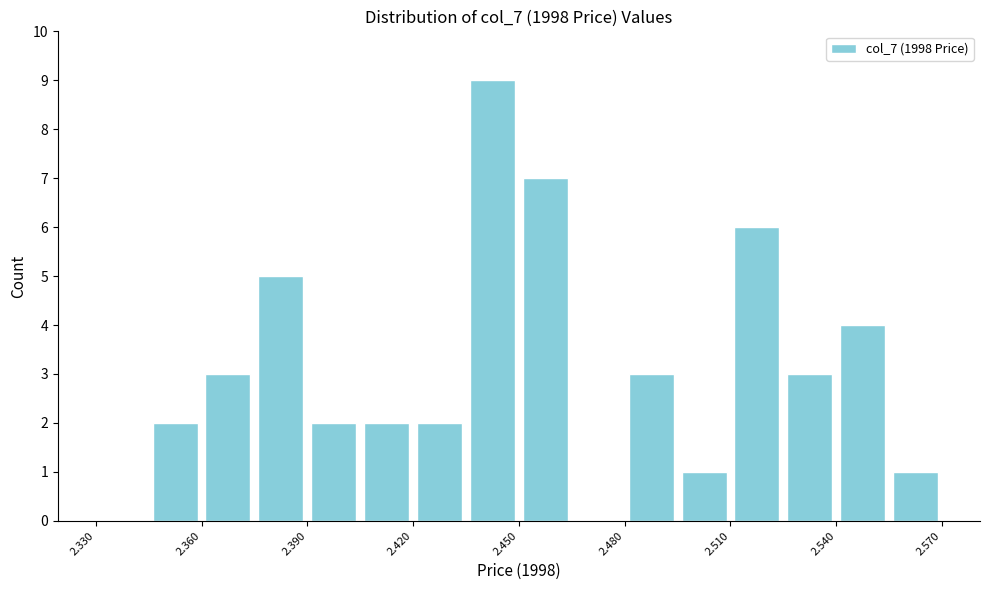

Read against the x-axis, roughly where is the centre of the tallest bar?

2.445